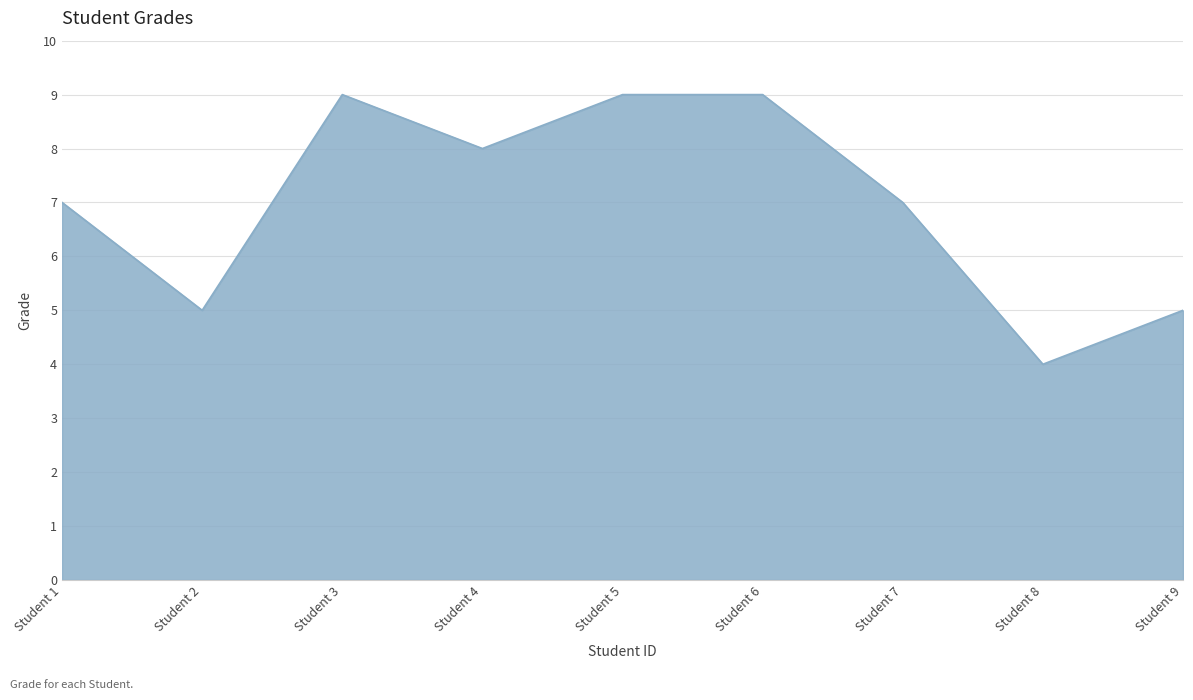

What value does the data have at Student 3?

9